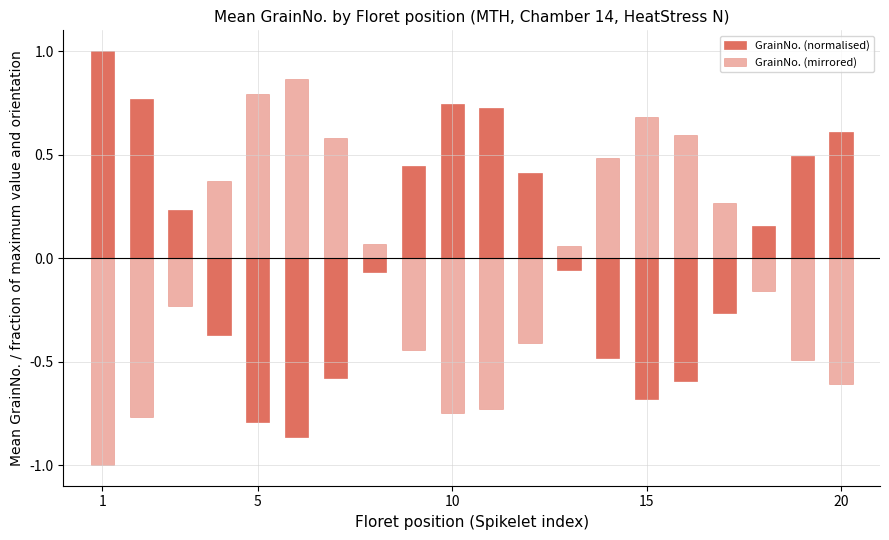

The GrainNo. (normalised) series shows -0.8 at 13. True or false?

False